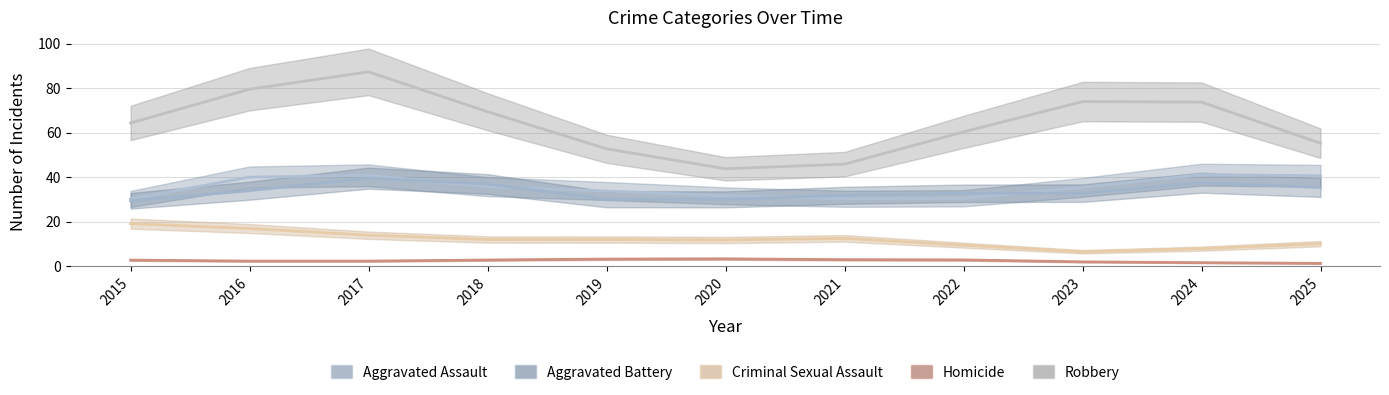

Does the chart display data point markers on the line(s)?

No